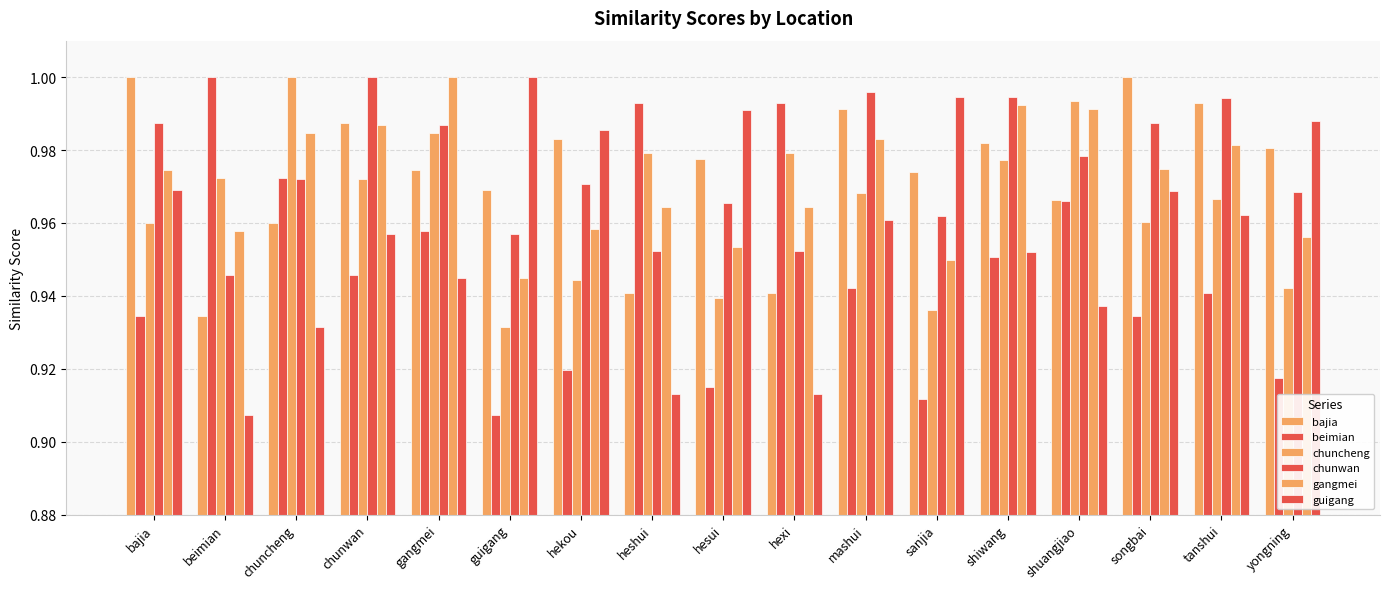

What is the value of the gangmei bar at the 17th from the left?

1.0